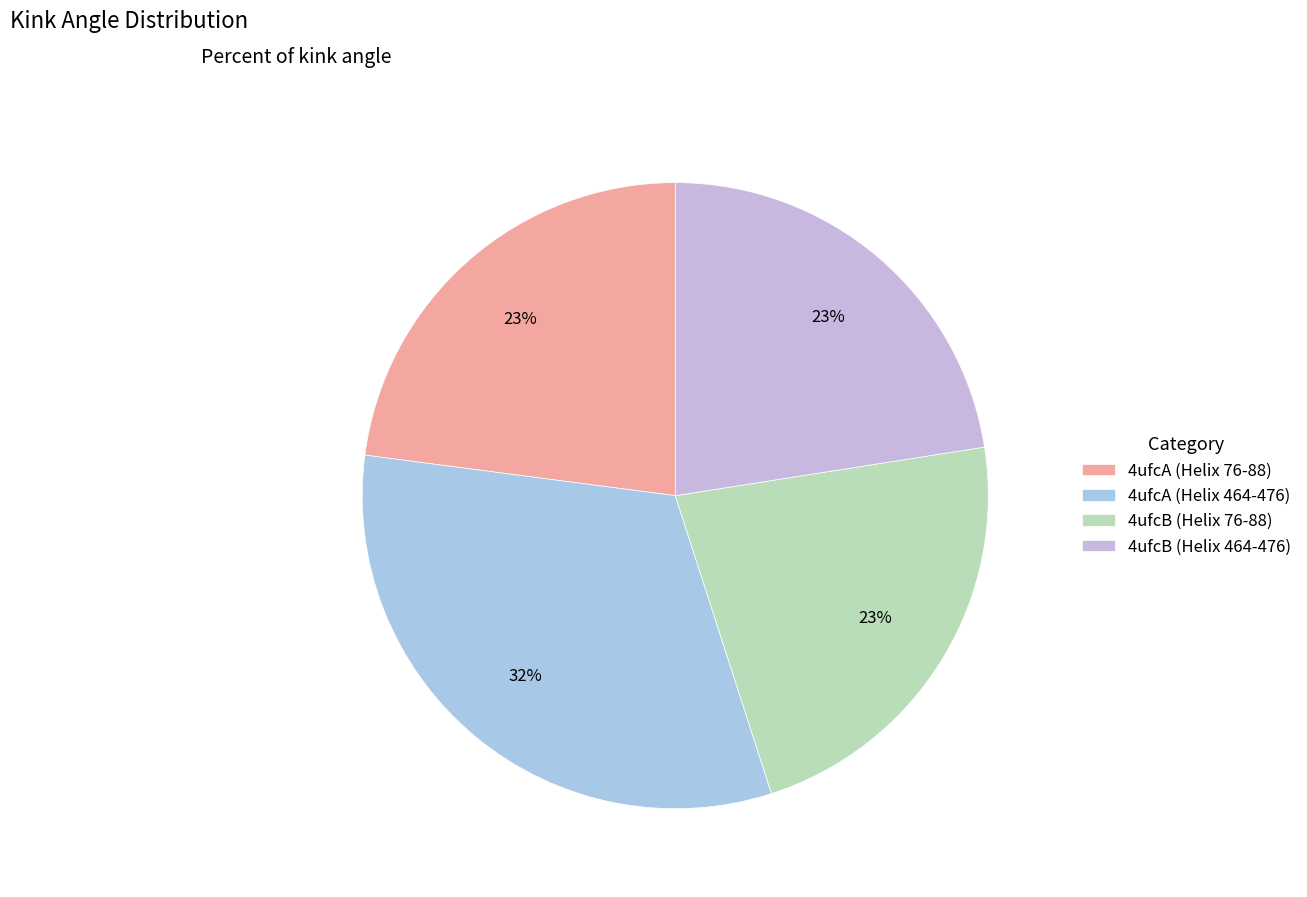

To the nearest percent, what is the combined percentage of 4ufcB (Helix 76-88) and 4ufcA (Helix 464-476)?

55%